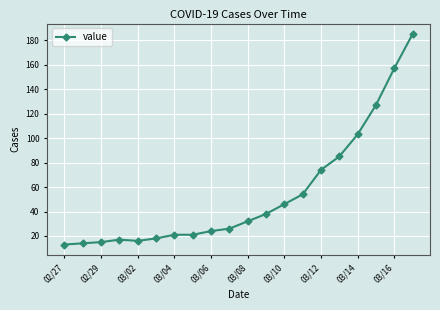

What is the average value?

54